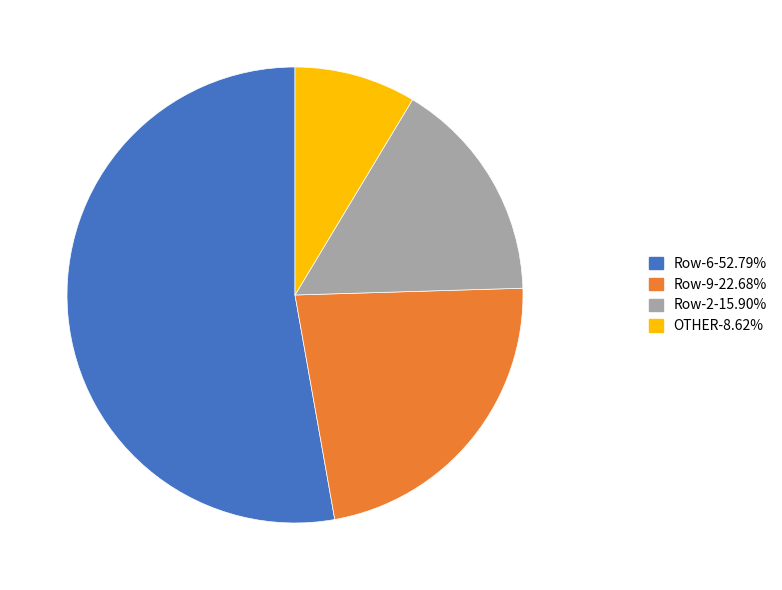

Is there any slice that represents more than half of the pie?

Yes